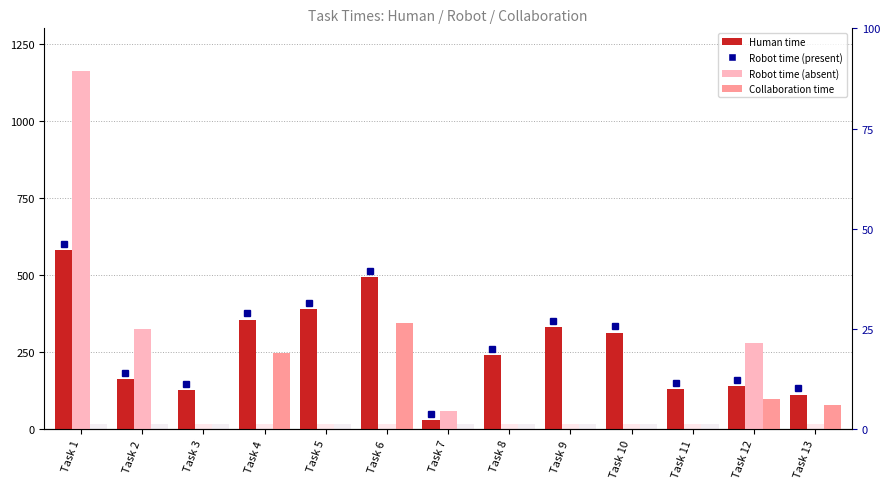

How many groups of bars are there?

13